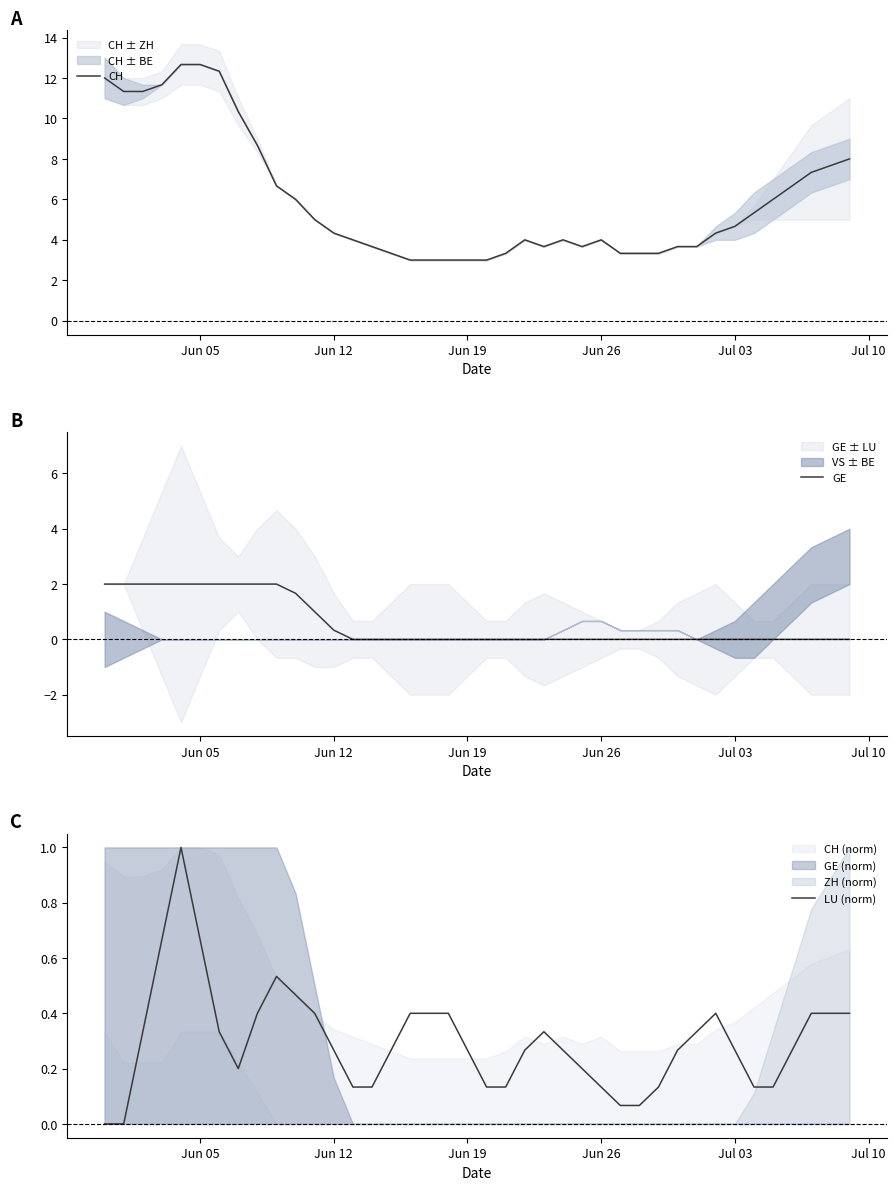

What is the value of the LU (norm) point at the 29th from the left?

0.1